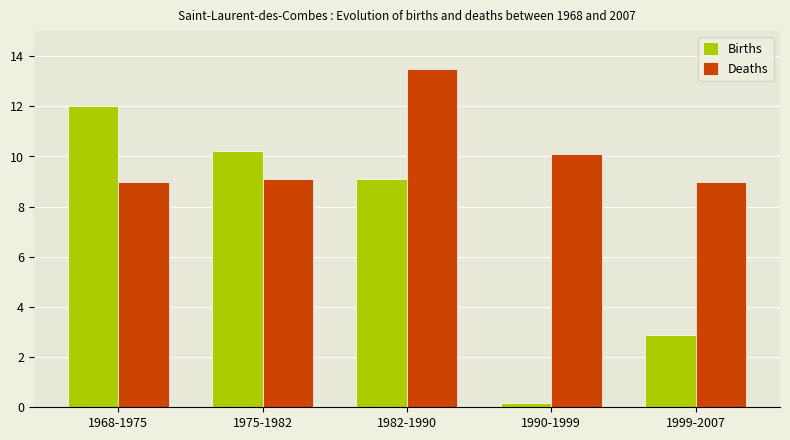

Which series has the widest spread of values?

Births